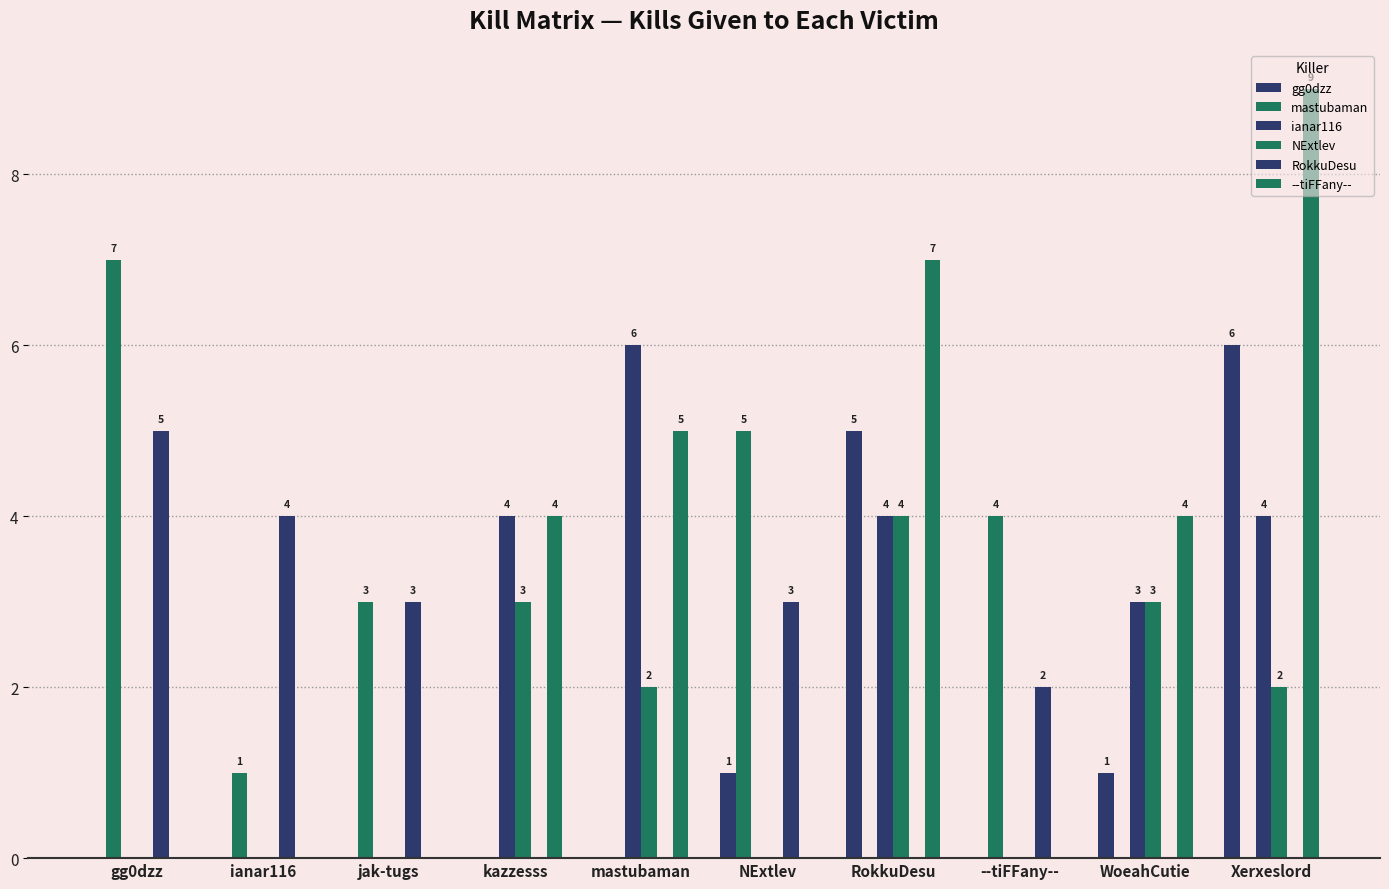

Read the RokkuDesu value at ianar116.

4